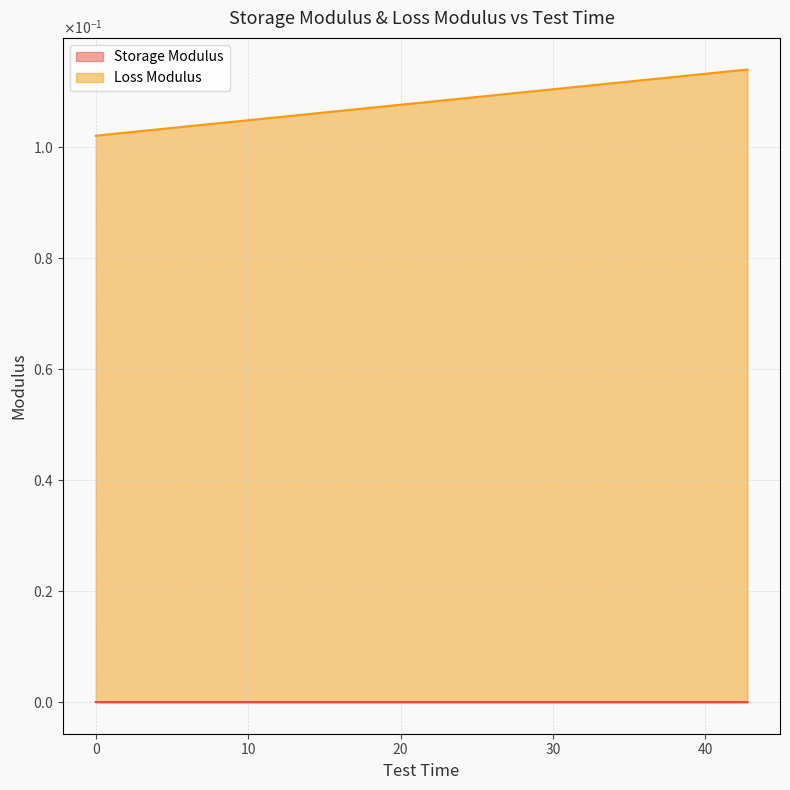

Between 2.25 and 38.25, which series saw the biggest shift?

Storage Modulus